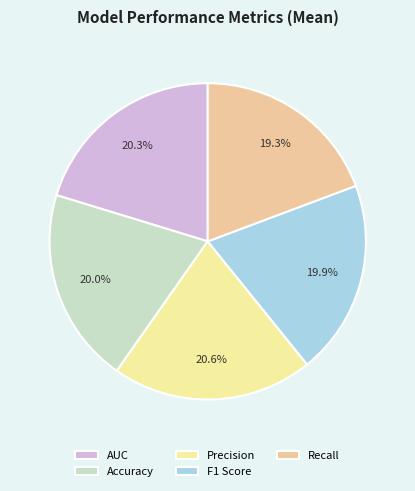

Between Recall and F1 Score, which is larger?

F1 Score